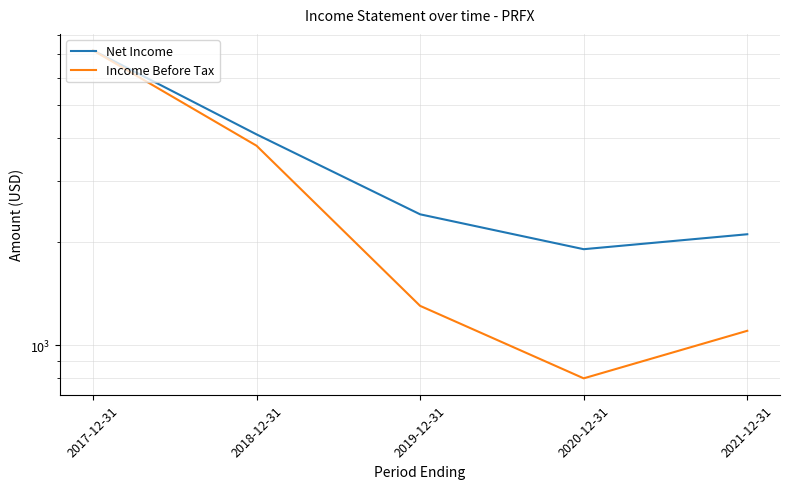

What is the label of the 2nd point from the left?

2018-12-31